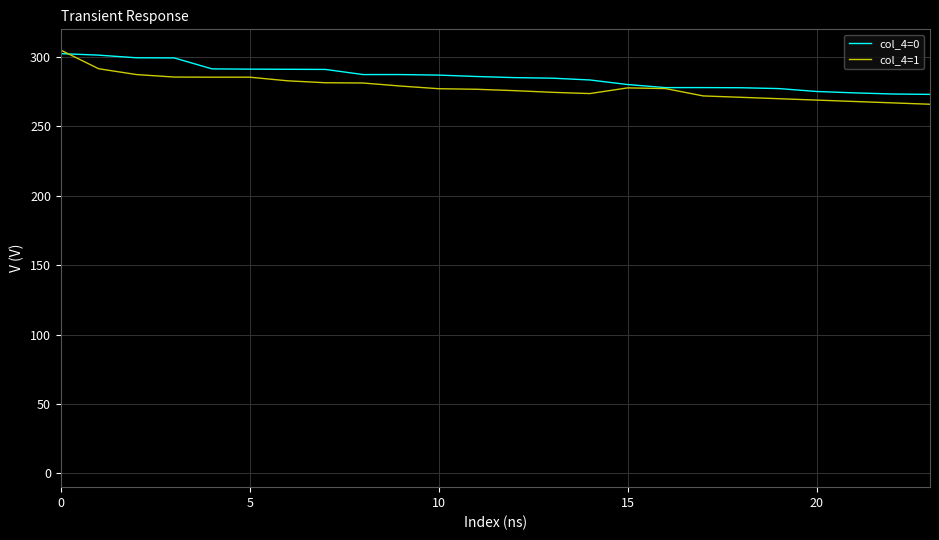

What is the minimum value shown in the chart?

266.0